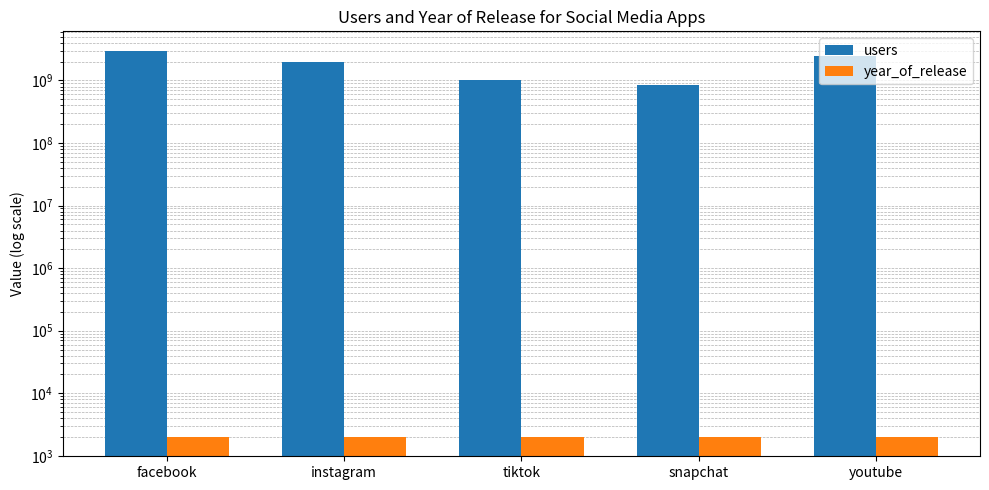

Between instagram and youtube, which series saw the biggest shift?

users